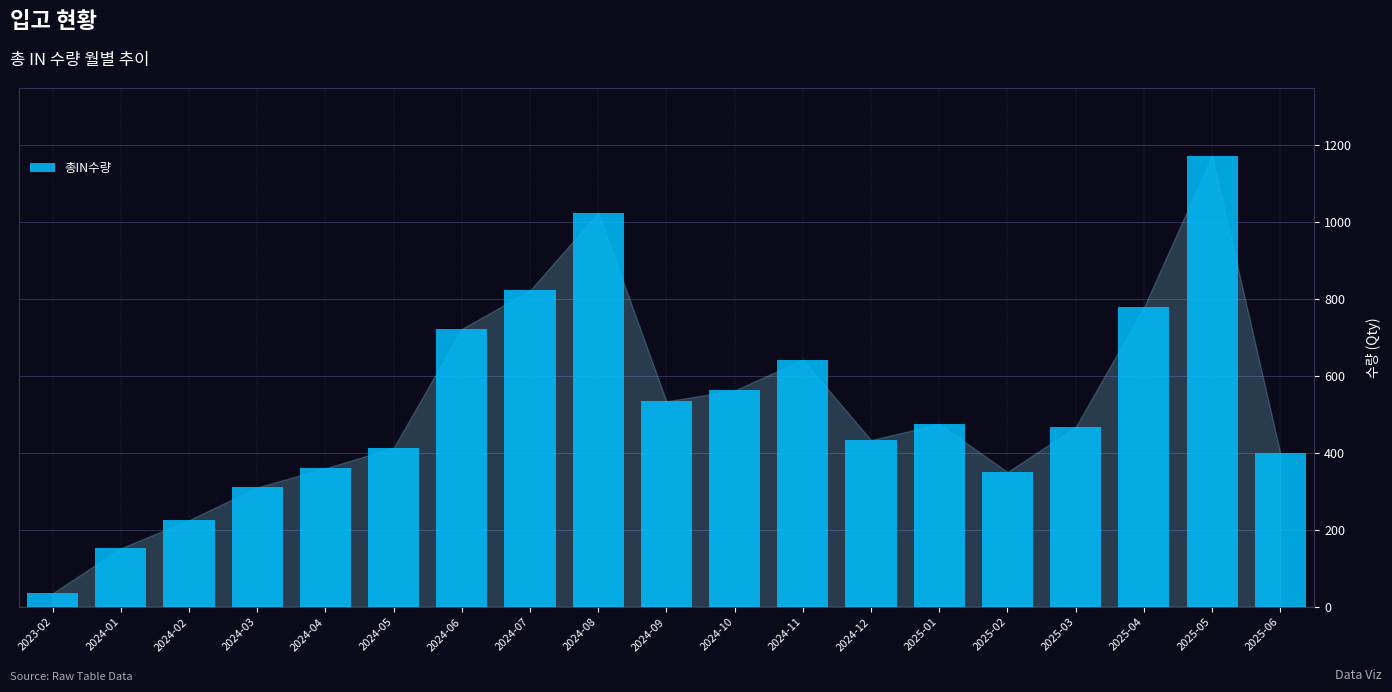

What is the average value?

521